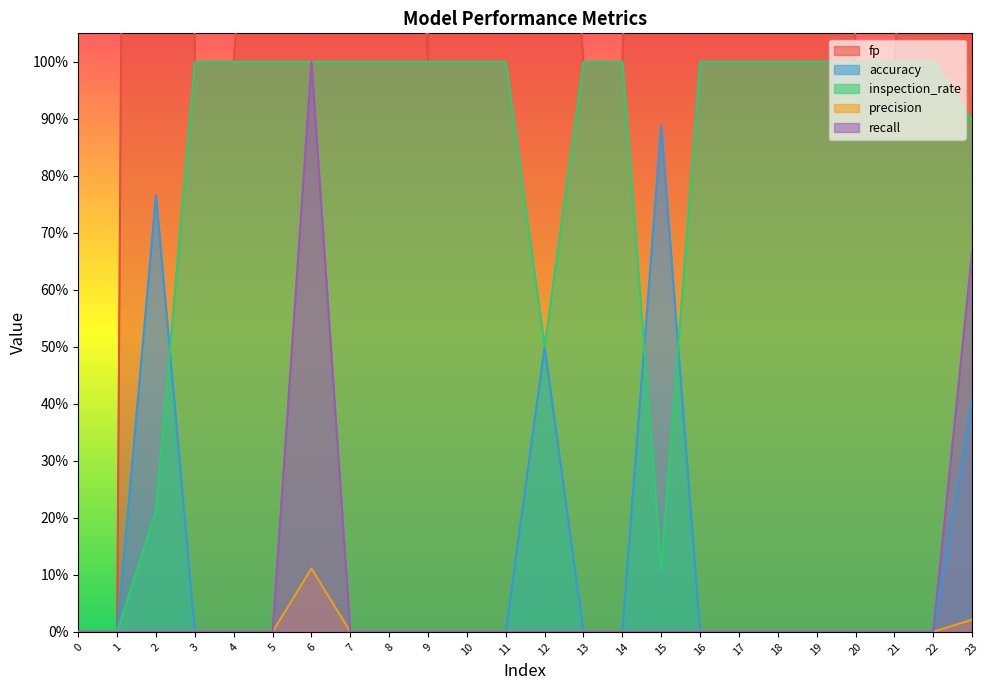

True or false: precision has a value of -0.0 at 0.

False